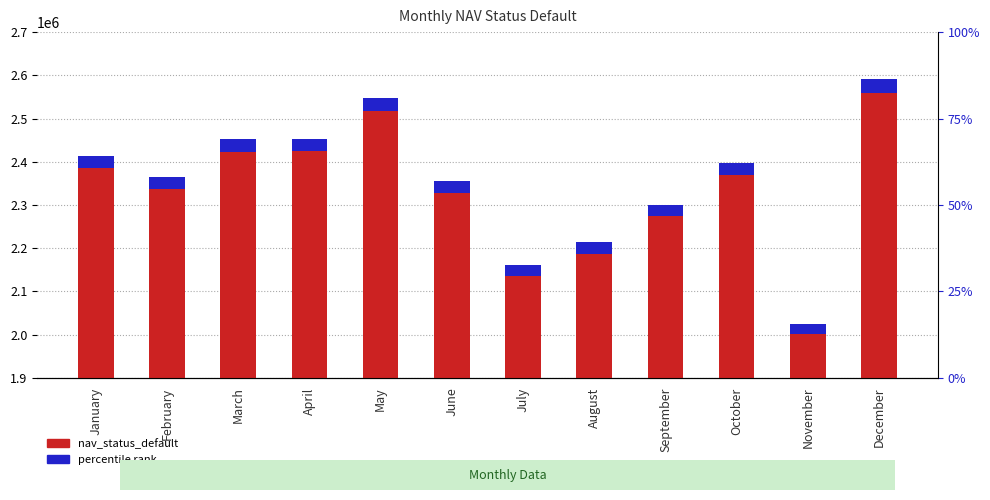

What is the maximum value shown in the chart?

2590777.0